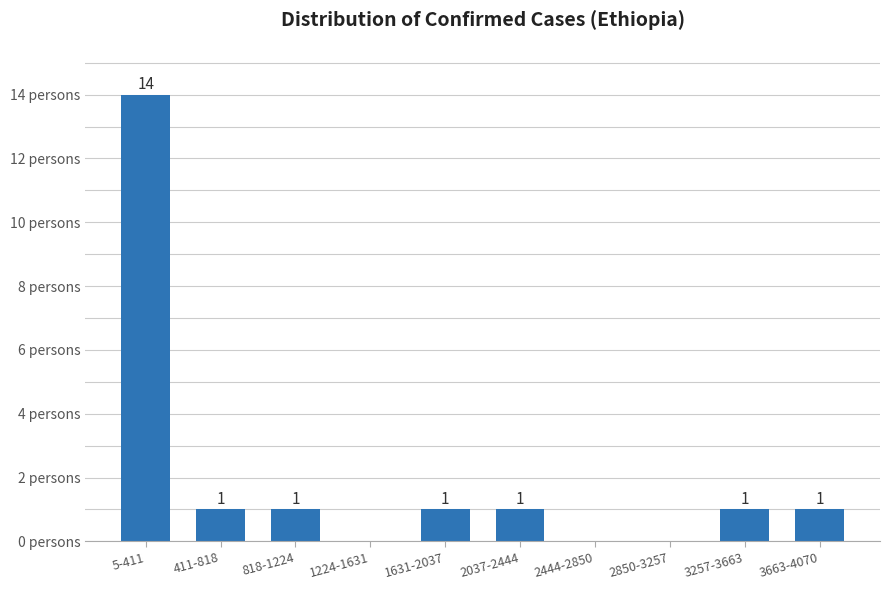

Which has a higher value, 818-1224 or 2850-3257?

818-1224